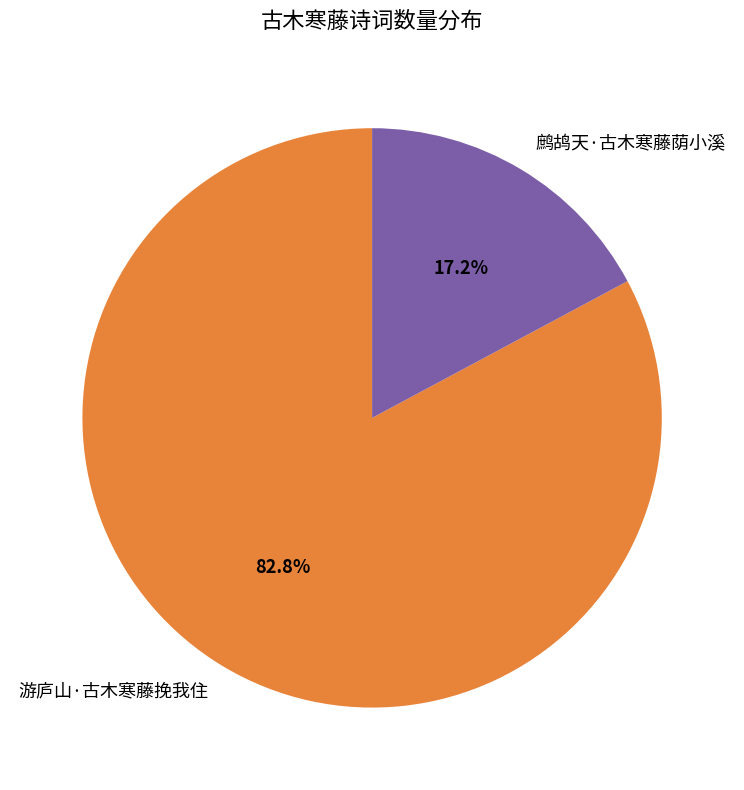

What is the largest slice in the pie chart?

游庐山·古木寒藤挽我住